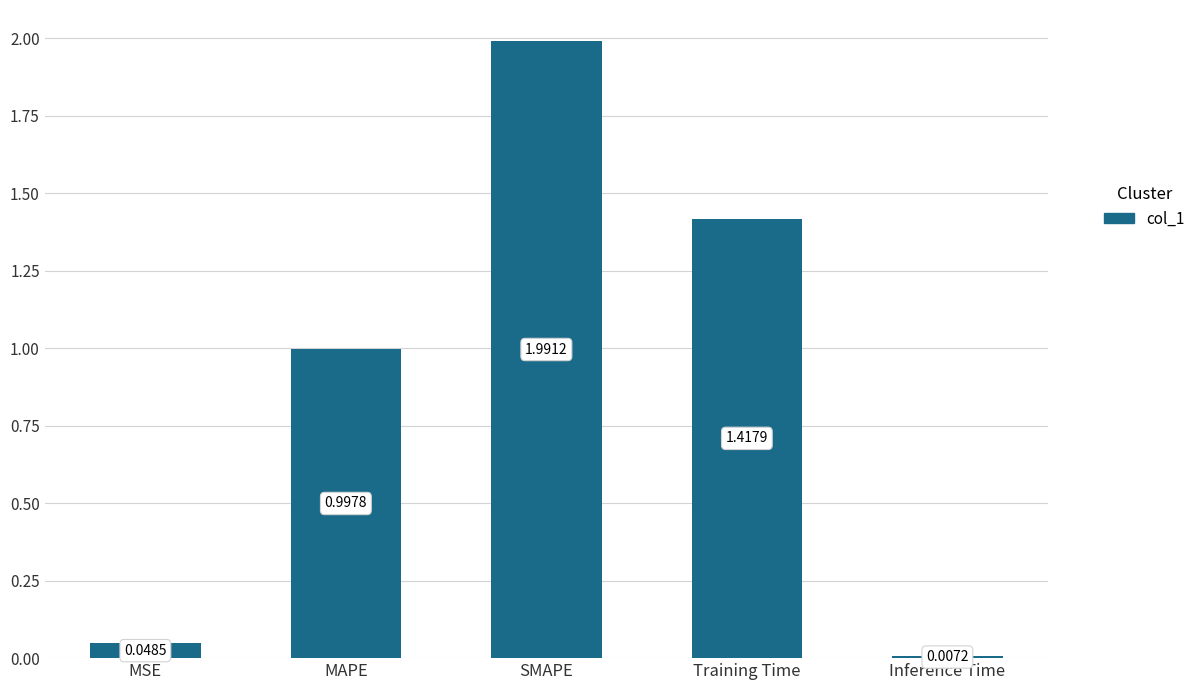

What is the label of the 3rd bar from the left?

SMAPE